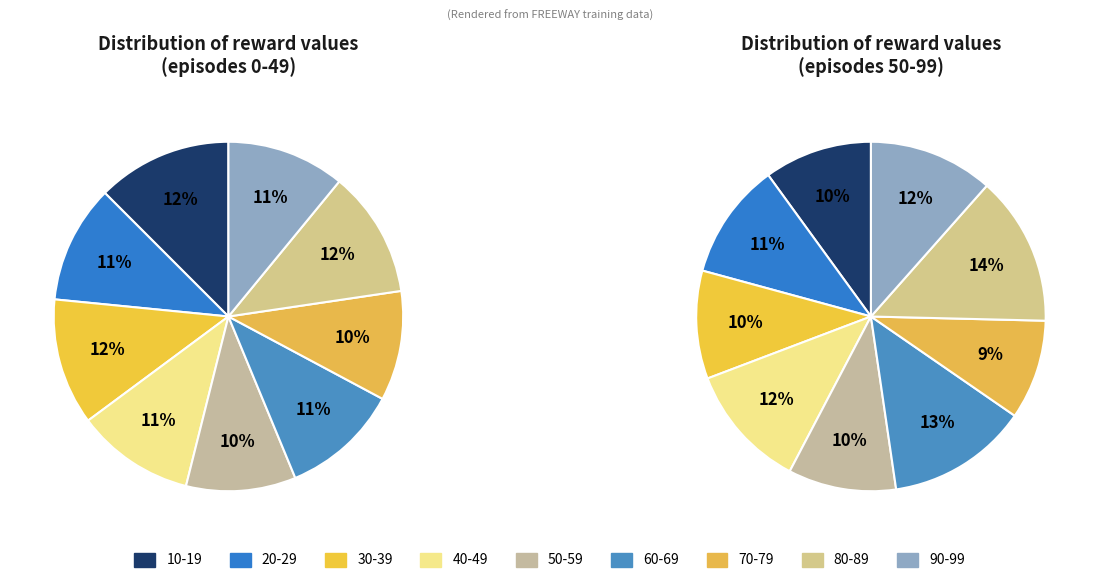

The 70-79 slice represents 10% of the pie. True or false?

True